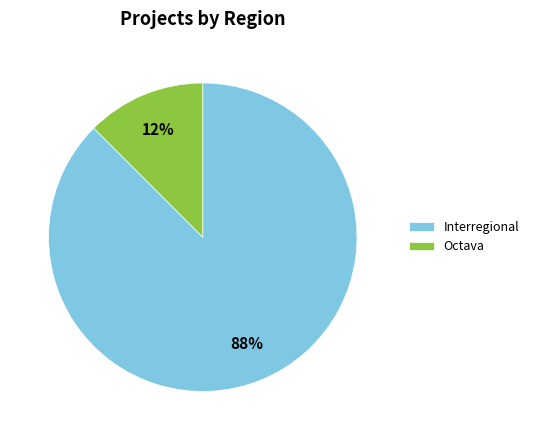

True or false: Octava accounts for 12% of the total.

True